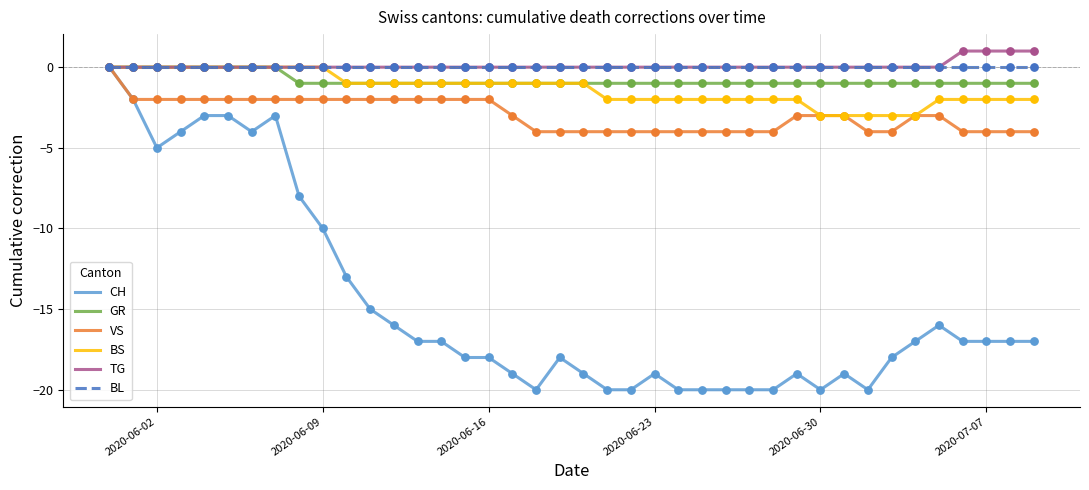

Which series has the widest spread of values?

CH